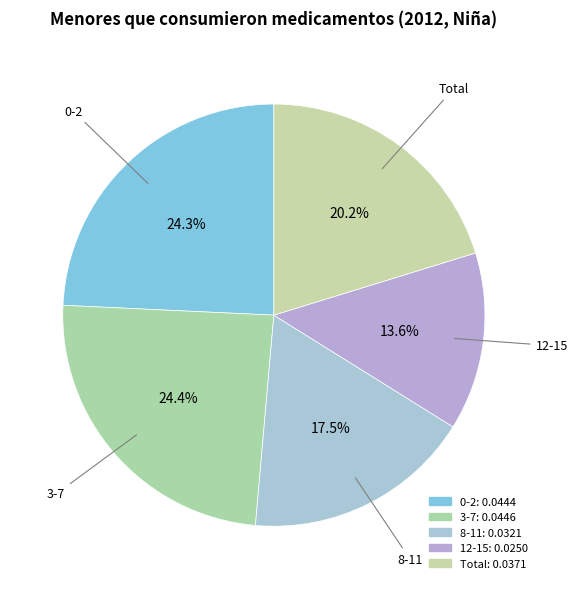

Does Total represent more than half of the total?

No